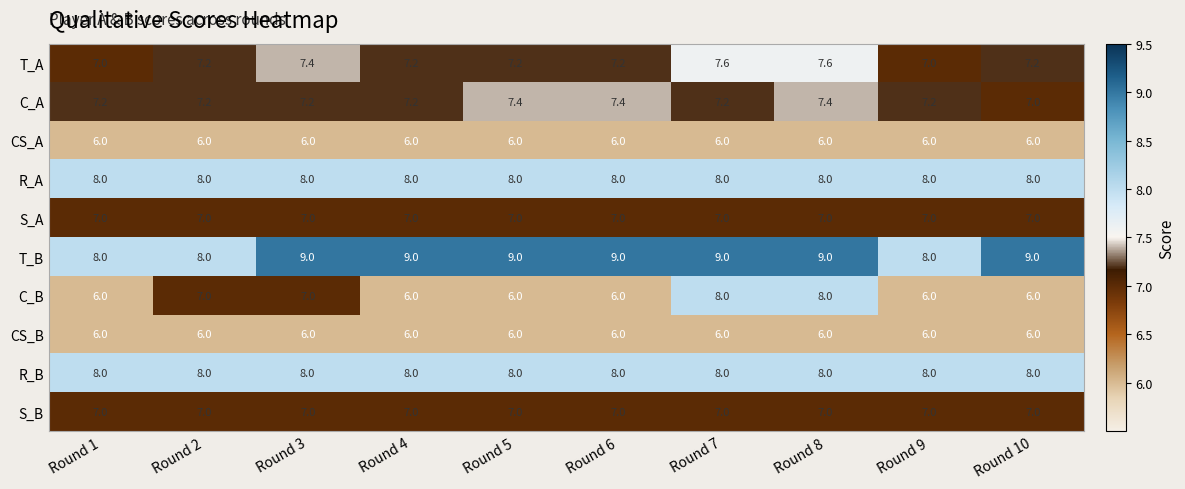

At how many categories does at least one series exceed 6?

10